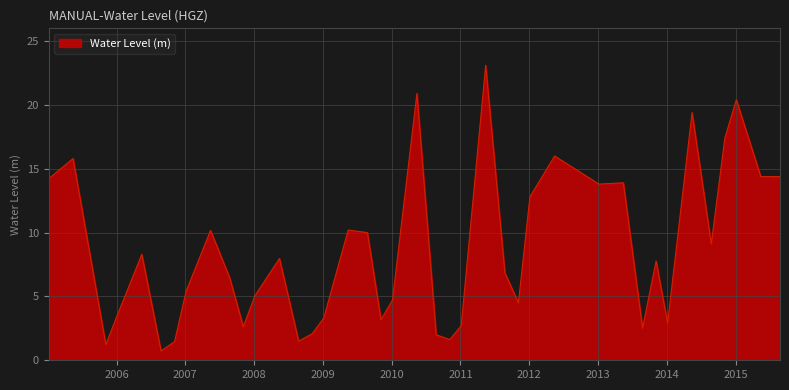

What is the maximum value shown in the chart?

23.1